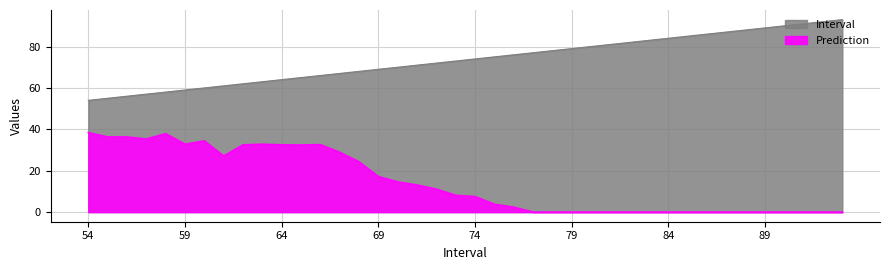

True or false: Interval and Prediction cross at least once.

False